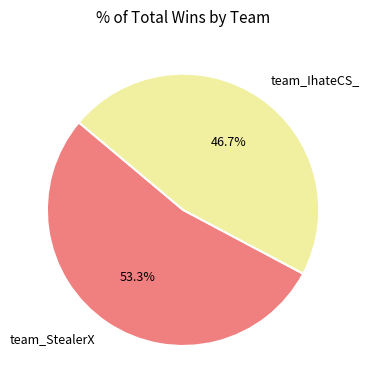

True or false: team_IhateCS_ accounts for 39% of the total.

False